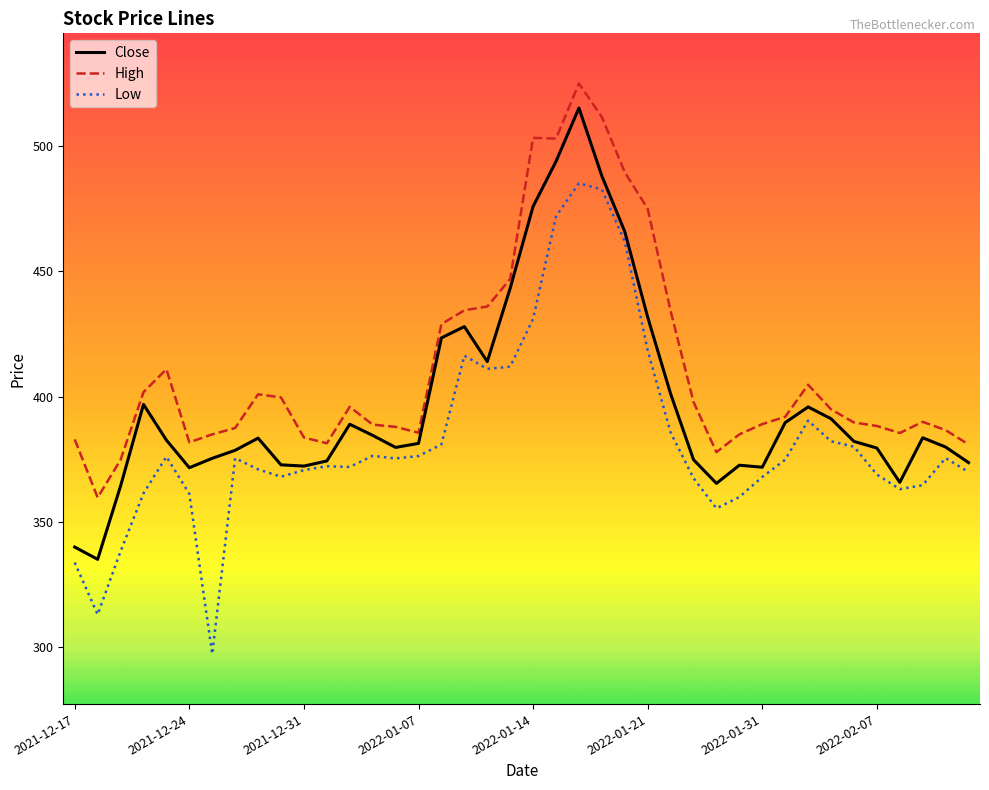

Rank the series by their average value, from lowest to highest.

Low, Close, High